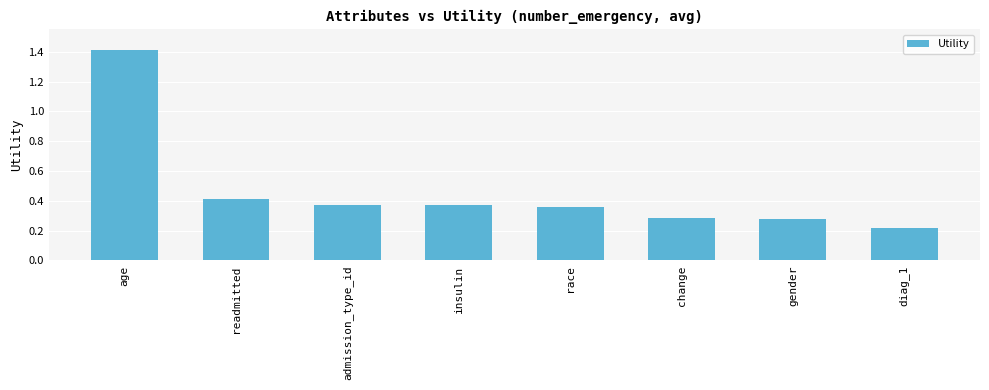

At which category does the chart reach its peak across all series?

age